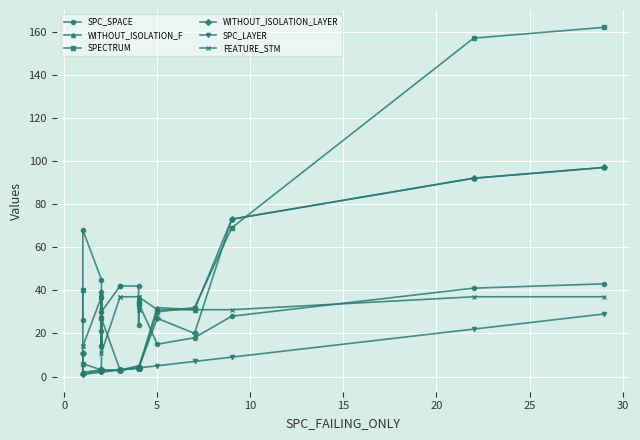

Reading right to left, what are all the values shown in this chart?

SPC_SPACE: 43	41	28	18	15	34	24	33	35	42	42	42	30	37	39	21	14	45	68	26
WITHOUT_ISOLATION_F: 97	92	73	31	32	4	4	4	4	5	3	3	3	3	3	3	3	3	2	11
SPECTRUM: 162	157	69	32	30	4	4	4	4	4	3	3	27	3	3	3	3	3	6	40
WITHOUT_ISOLATION_LAYER: 97	92	73	20	27	4	4	4	4	4	3	3	3	3	3	3	3	3	1	11
SPC_LAYER: 29	22	9	7	5	4	4	4	4	4	3	3	2	2	2	2	2	2	1	1
FEATURE_STM: 37	37	31	31	31	37	31	31	37	37	37	37	11	37	37	14	31	37	14	14